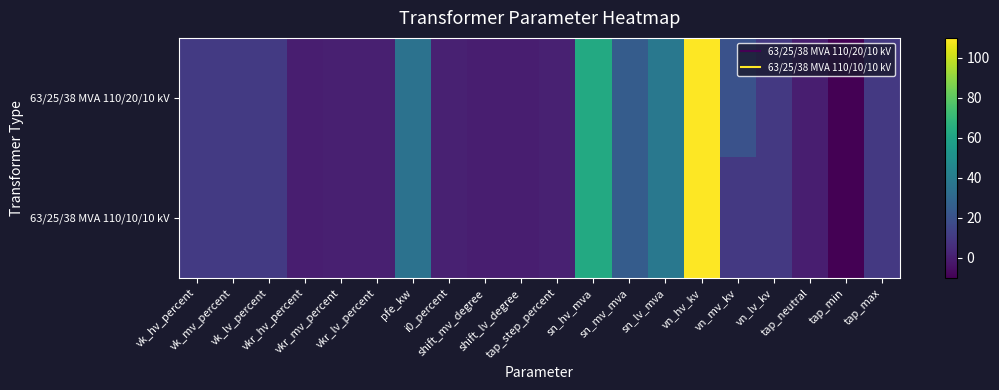

Which series has the largest range (max minus min)?

63/25/38 MVA 110/20/10 kV